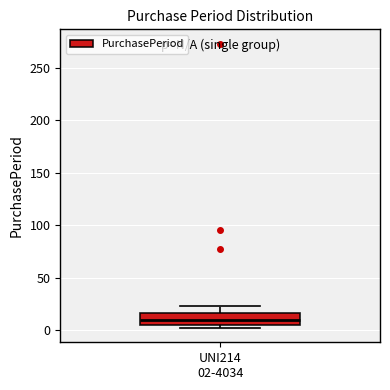

Where does the upper whisker of the box for UNI214 02-4034 end on the y-axis? The values are not printed on the chart, so give them approximately, as read against the axis.

25